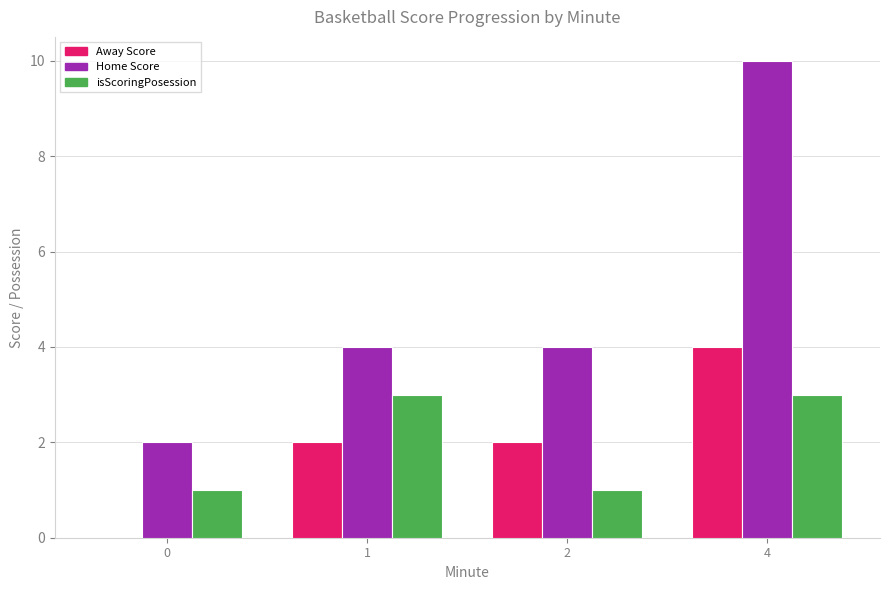

What is the average value of the Away Score series?

2